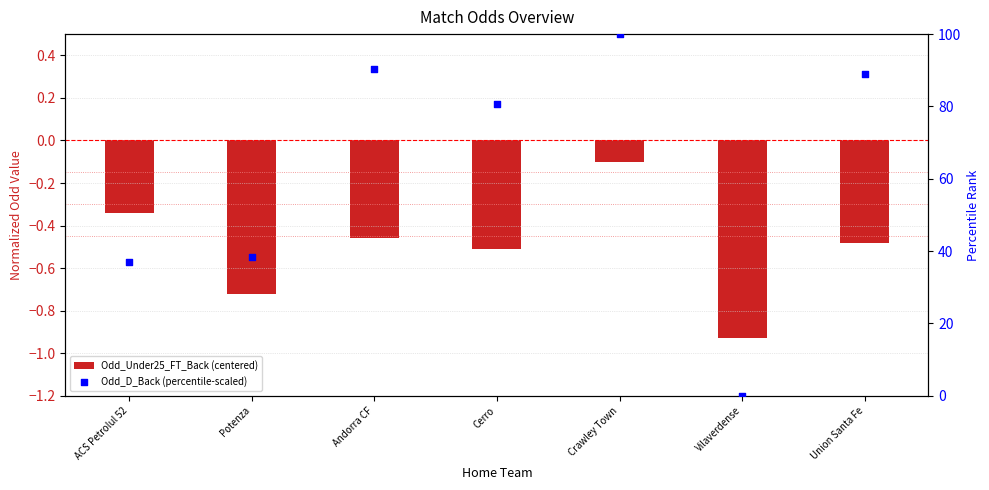

At how many categories does at least one series exceed 37?

5